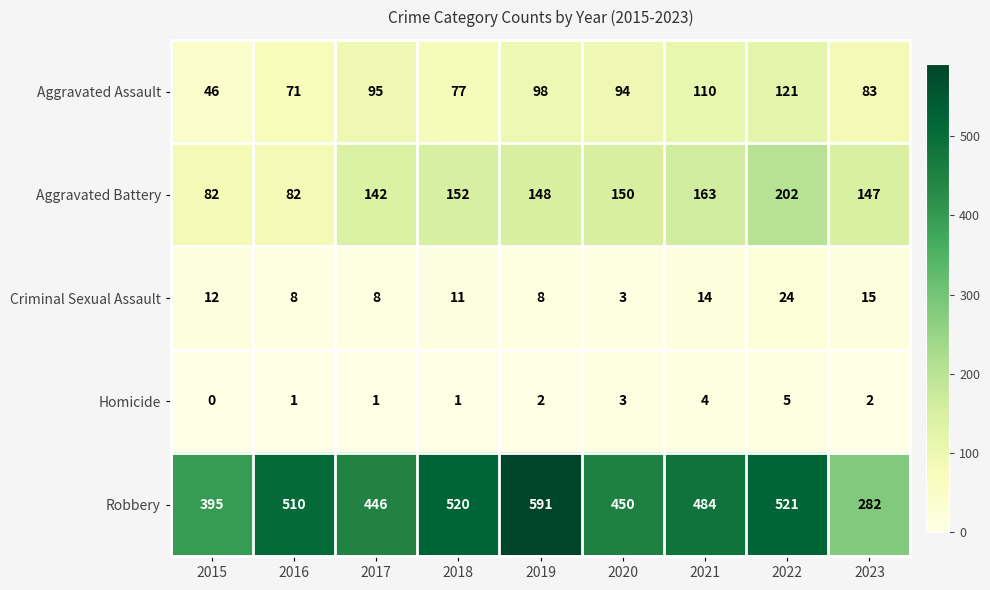

True or false: Robbery has a value of 510 at 2016.

True